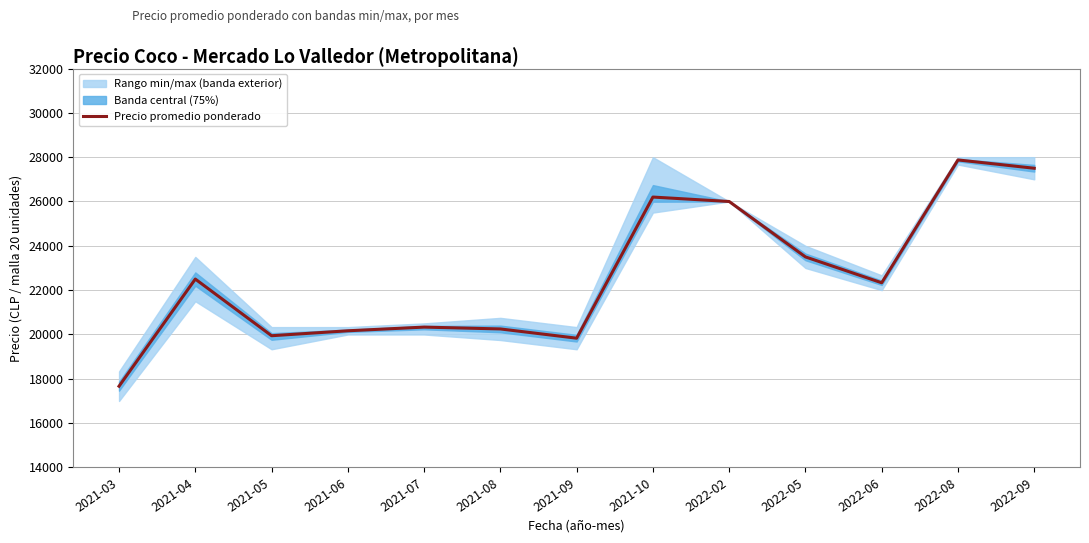

List the labels in order of value, largest first.

2022-08, 2022-09, 2021-10, 2022-02, 2022-05, 2021-04, 2022-06, 2021-07, 2021-08, 2021-06, 2021-05, 2021-09, 2021-03